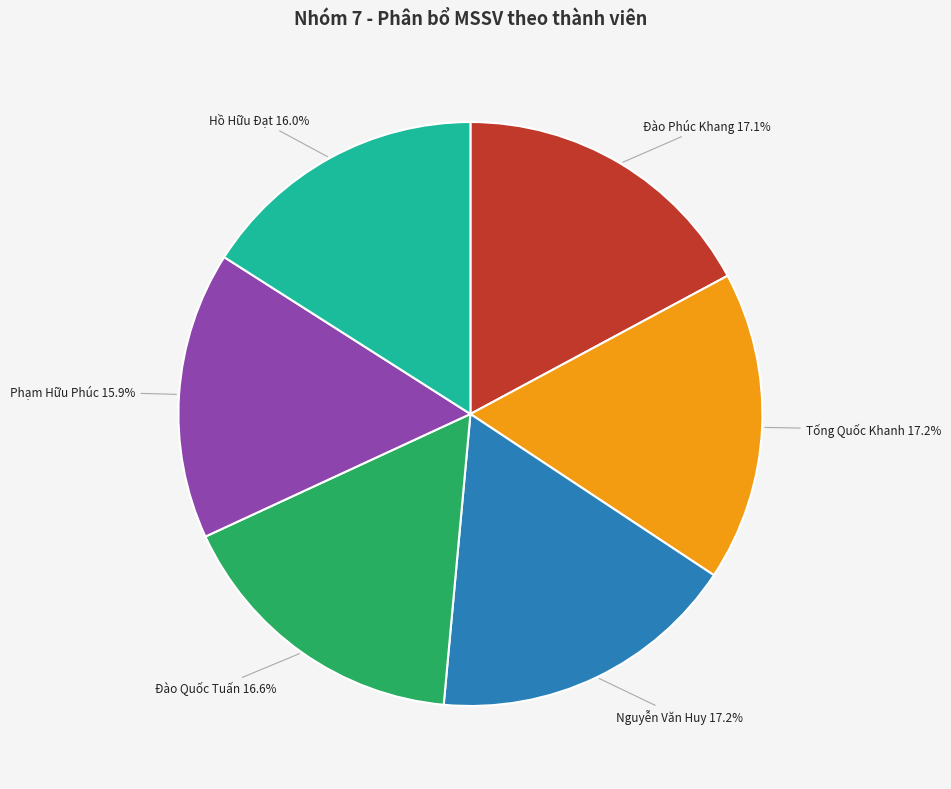

Combined, do Hồ Hữu Đạt and Đào Quốc Tuấn account for over 50%?

No